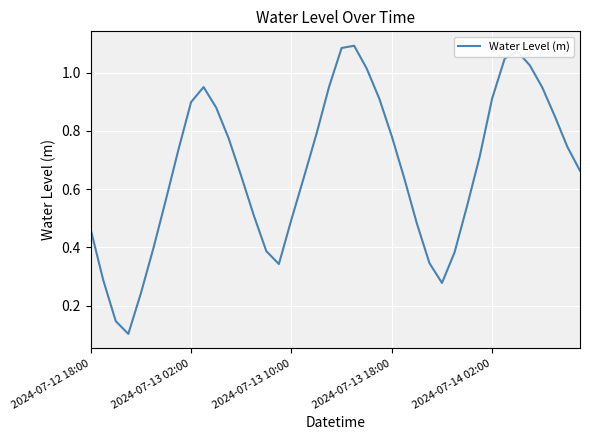

The value at 2024-07-13 10:00 is 0.5. True or false?

True